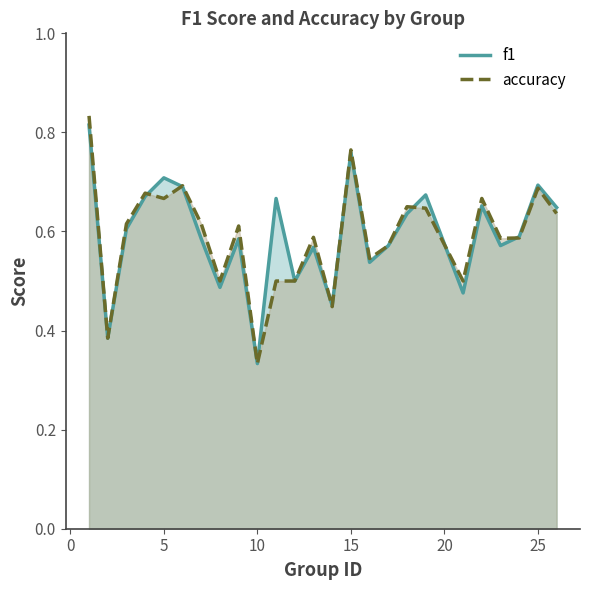

What is the maximum value shown in the chart?

0.8